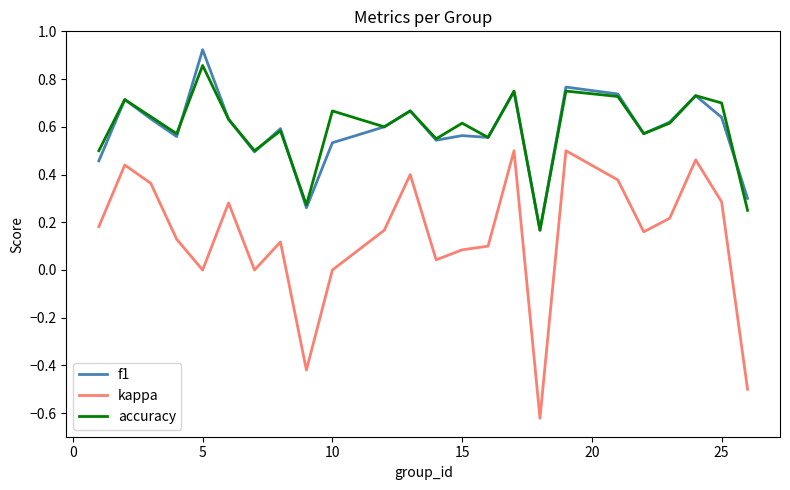

What is the sum of all f1 values?

14.0